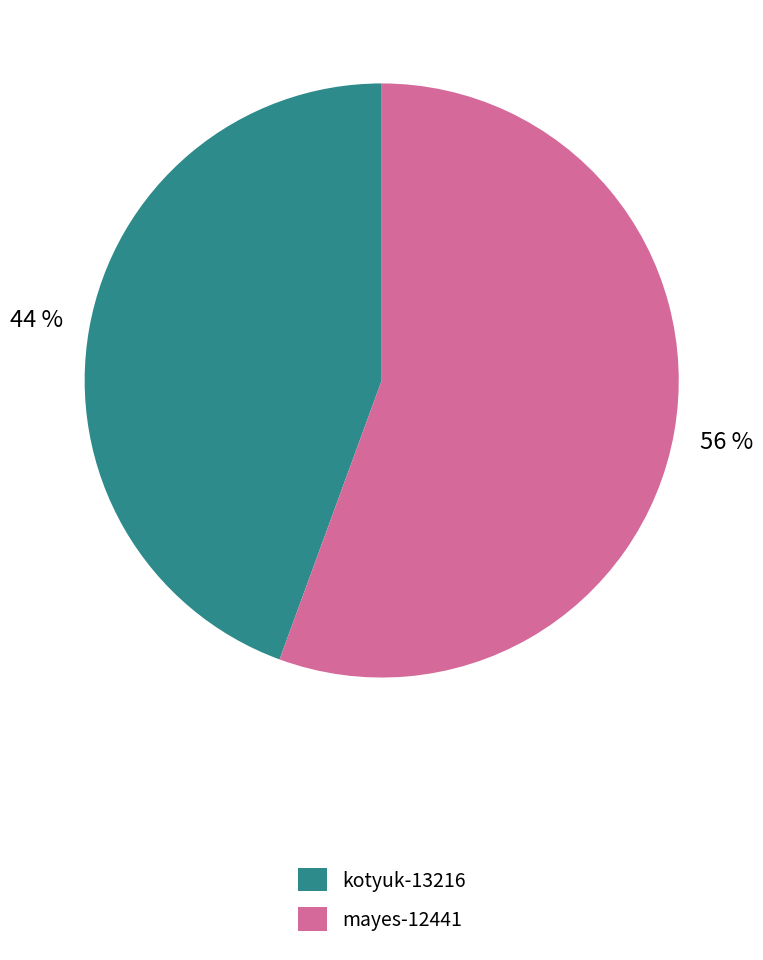

Which slice is the largest?

mayes-12441